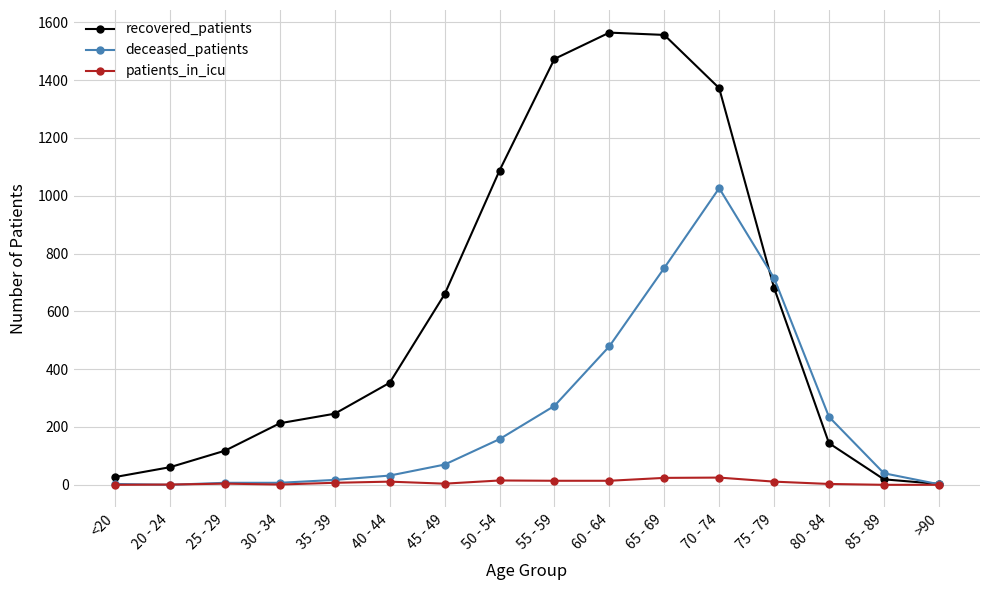

The value of patients_in_icu at 85 - 89 is 0. True or false?

True